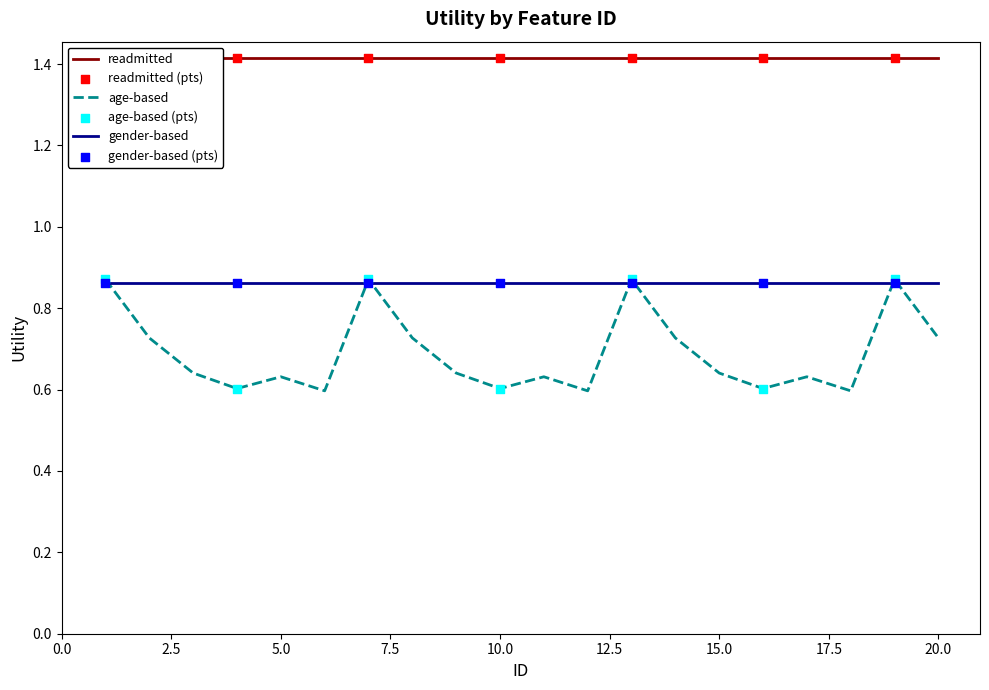

Which series has the largest total across all categories?

readmitted